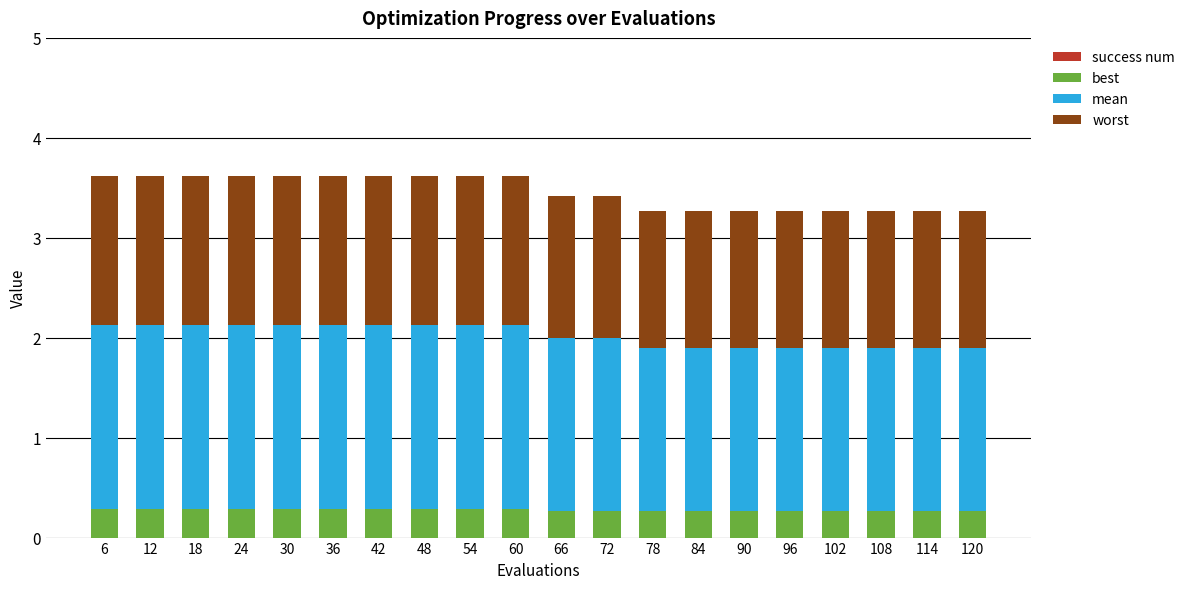

Count the best values in the range 0 to 1.

20